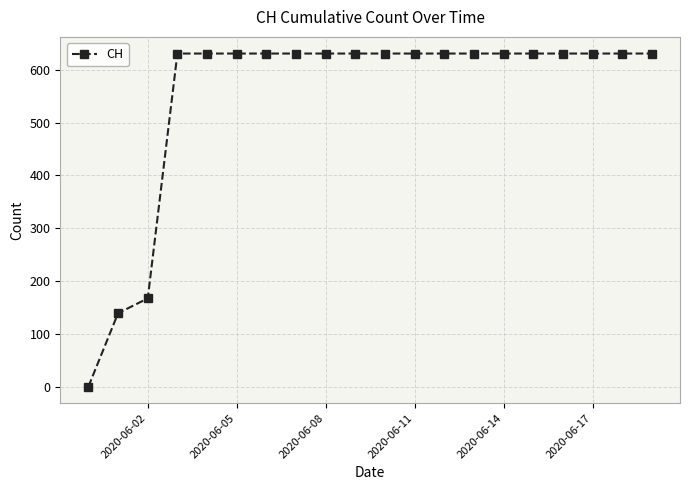

What is the difference between the maximum and minimum values?

631